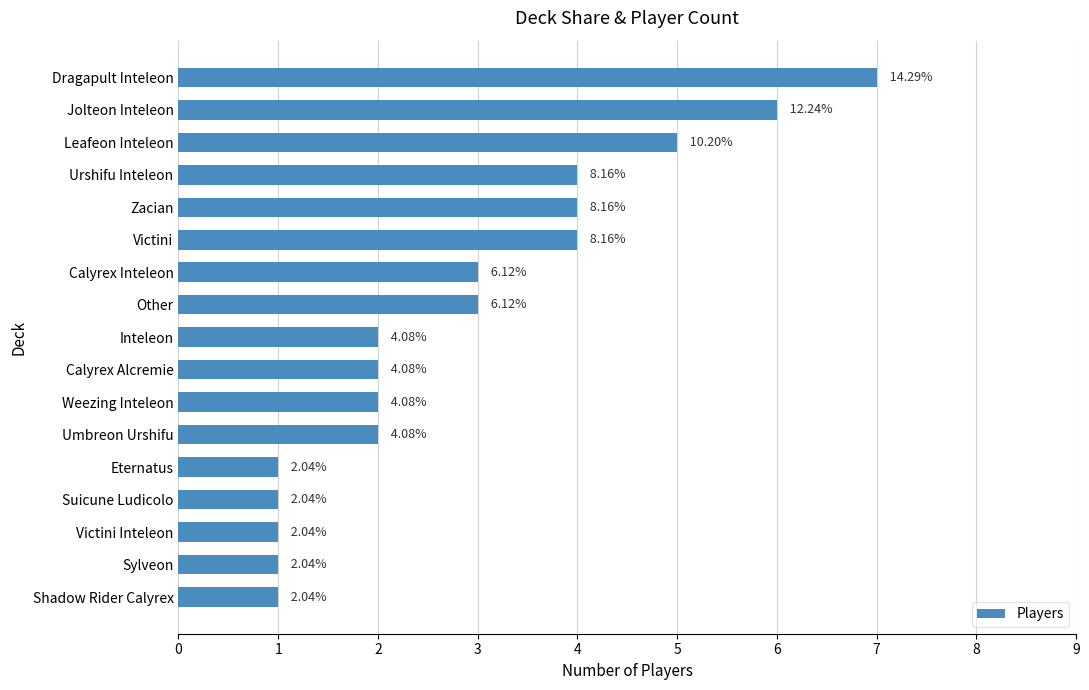

What is the minimum value shown in the chart?

1